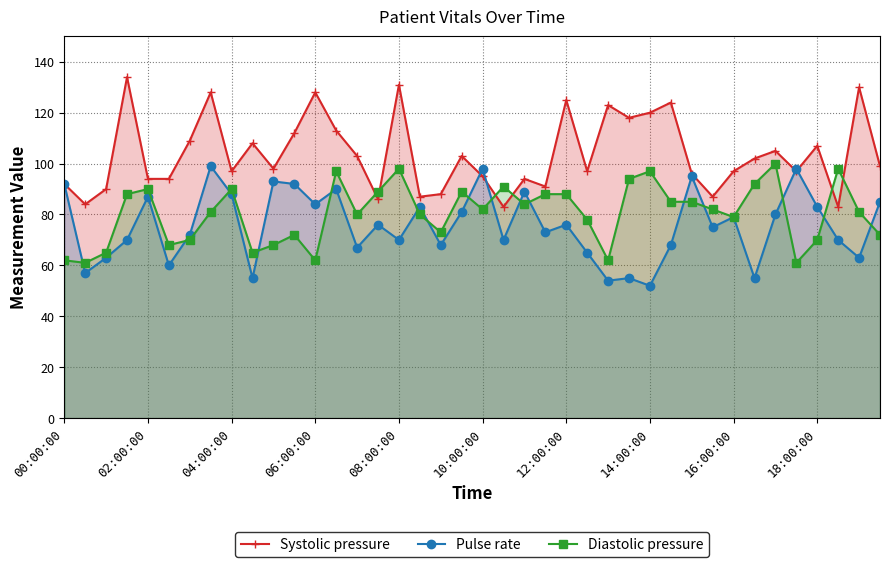

Which series ends up on top after the final intersection of Systolic pressure and Diastolic pressure?

Systolic pressure